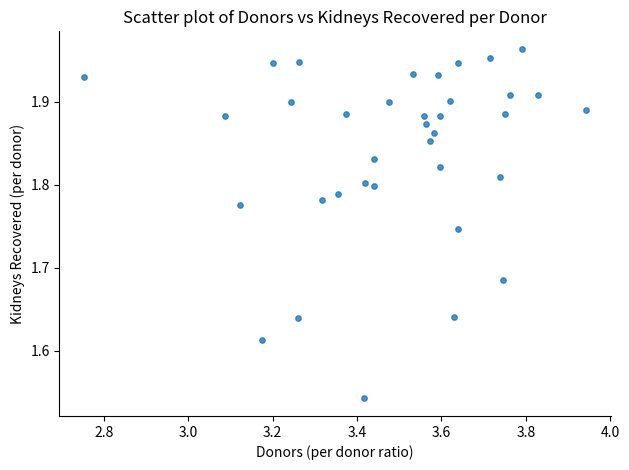

What is the range of X values (max minus min)?

1.2